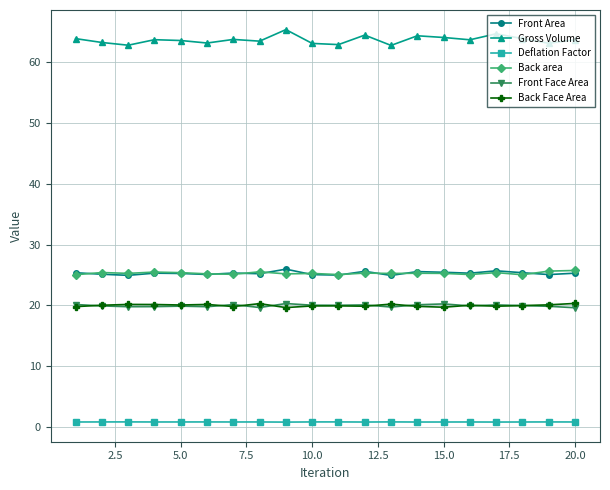

What is the maximum value shown in the chart?

65.4